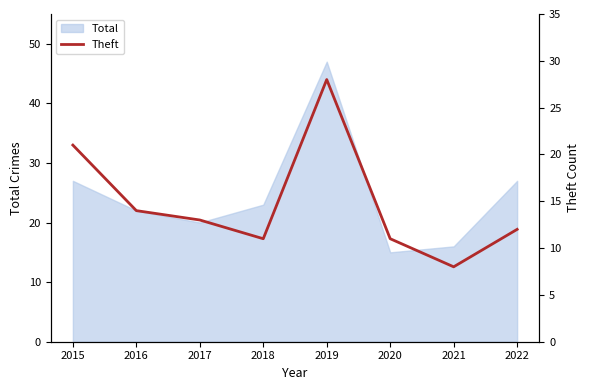

List the labels in order of value, smallest first.

2021, 2018, 2020, 2022, 2017, 2016, 2015, 2019